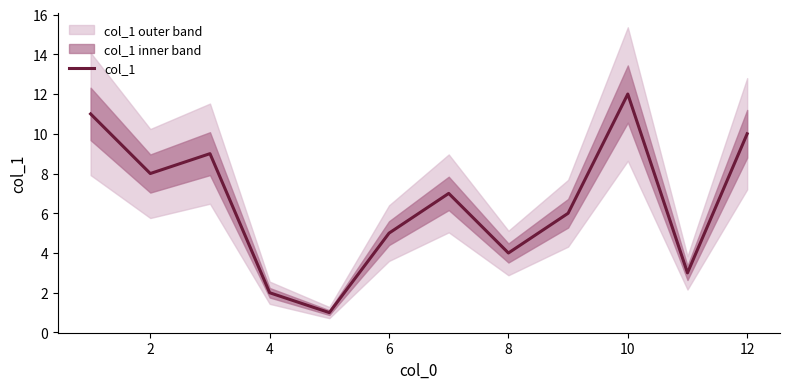

Reading left to right, transcribe all the data shown in this chart.

11	8	9	2	1	5	7	4	6	12	3	10